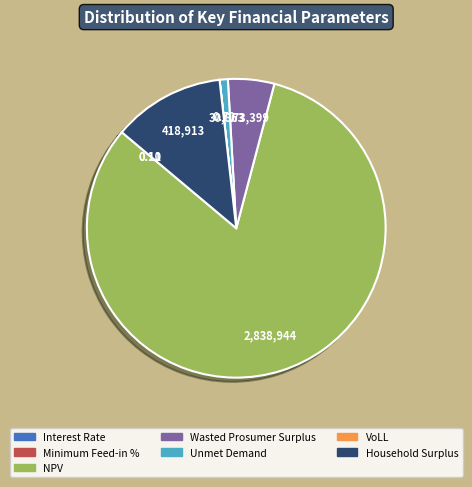

Between Unmet Demand and Wasted Prosumer Surplus, which is larger?

Wasted Prosumer Surplus